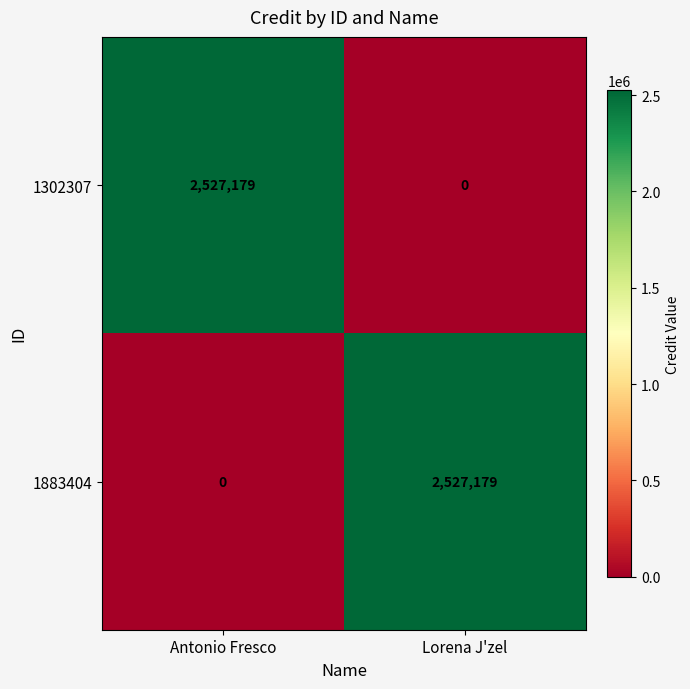

What is the difference between the highest and lowest values at Antonio Fresco?

2527179